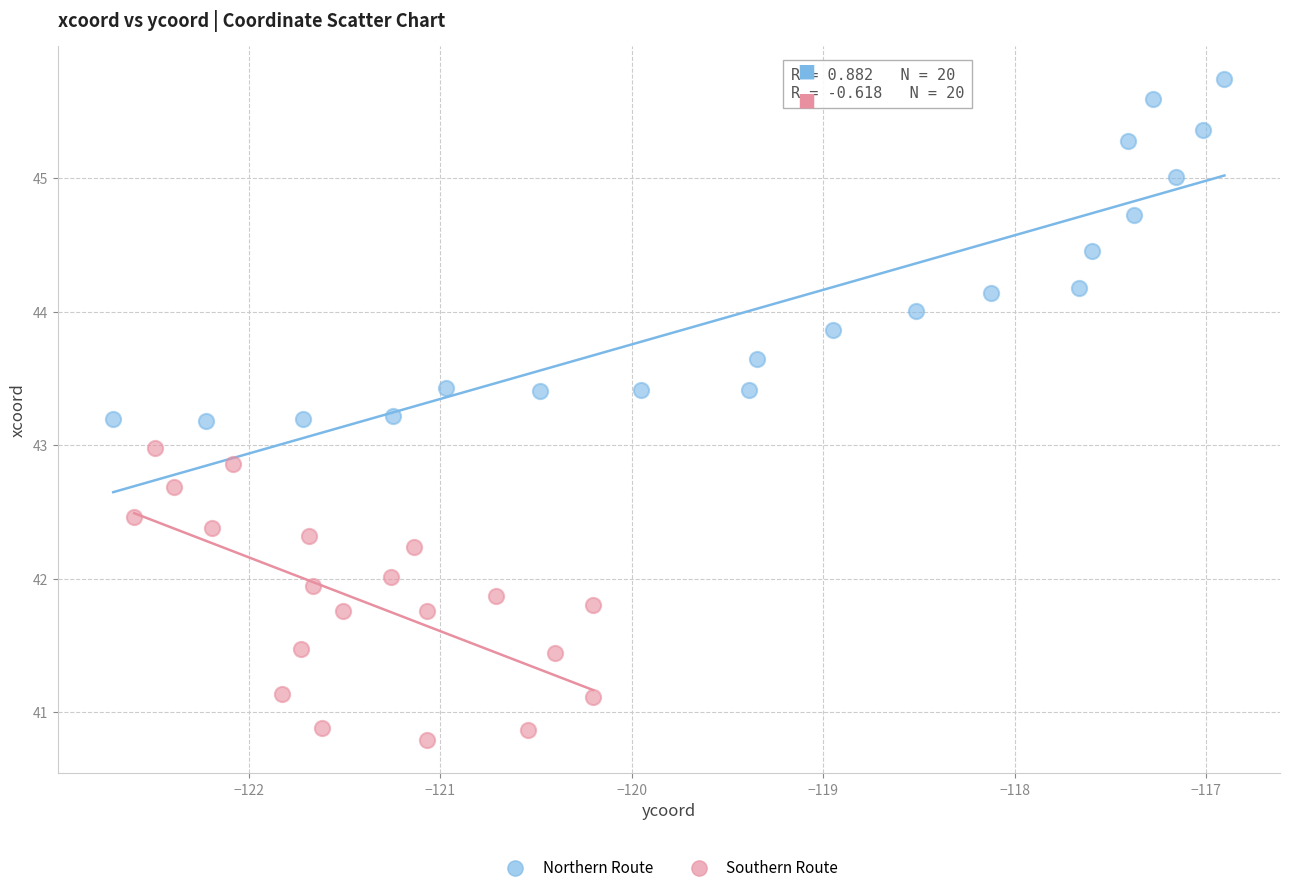

Which series reaches the maximum Y coordinate?

Northern Route